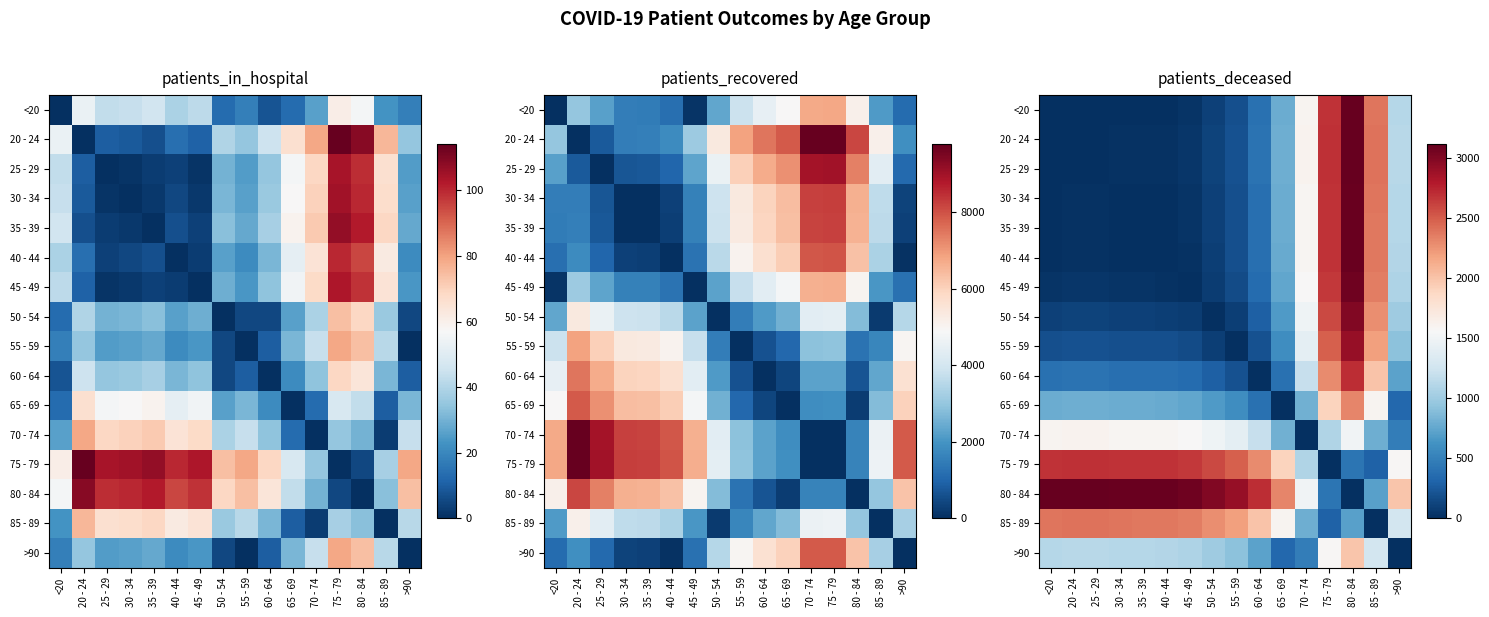

Read the 85 - 89 value at 50 - 54, to the nearest 100.

2300